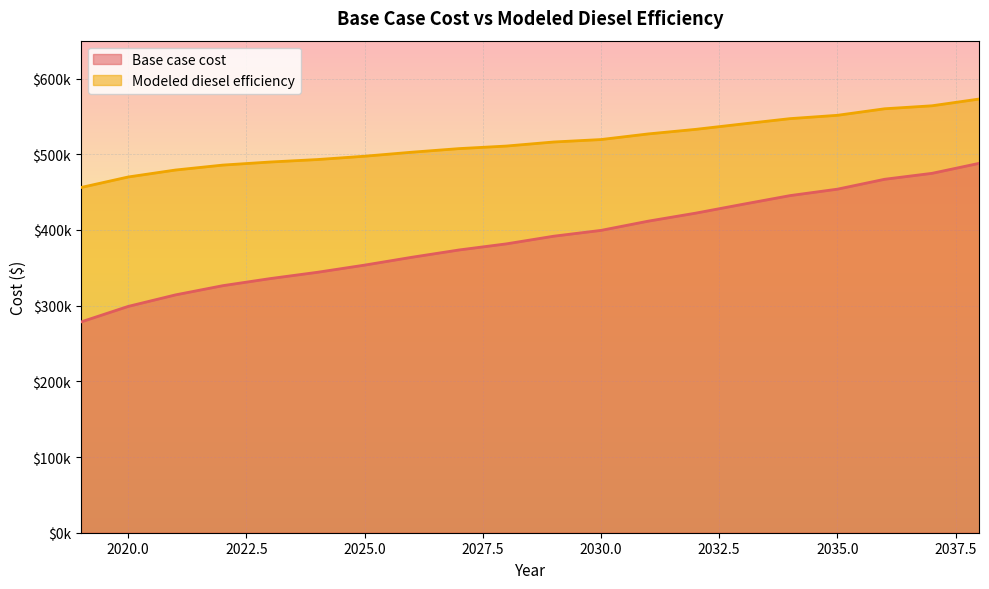

The value of Base case cost at 2026 is 363875.1. True or false?

True